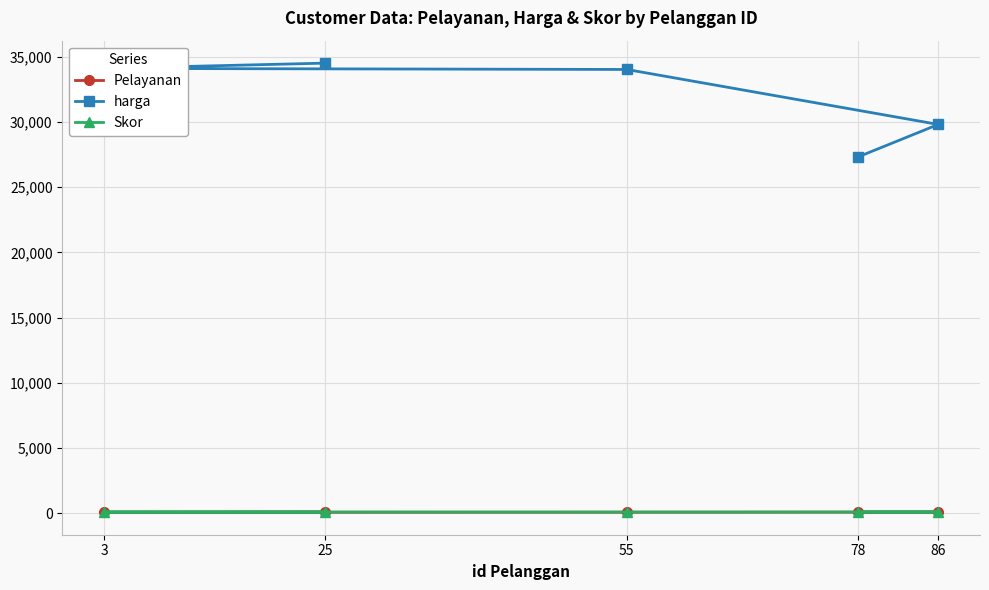

Between 78 and 86, which is larger?

78